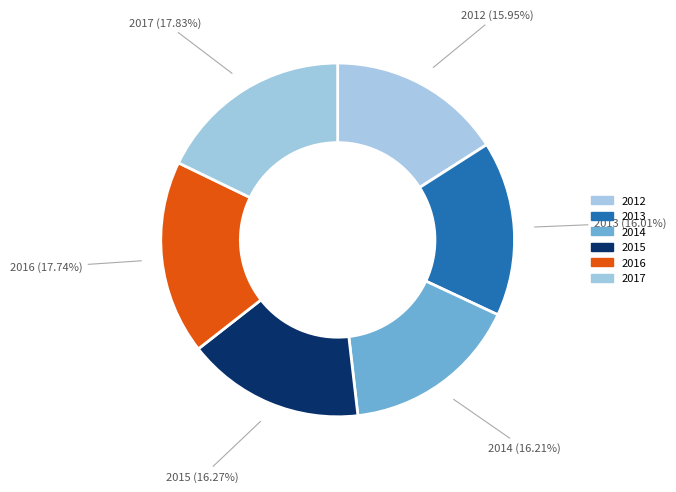

Does 2015 represent more than half of the total?

No